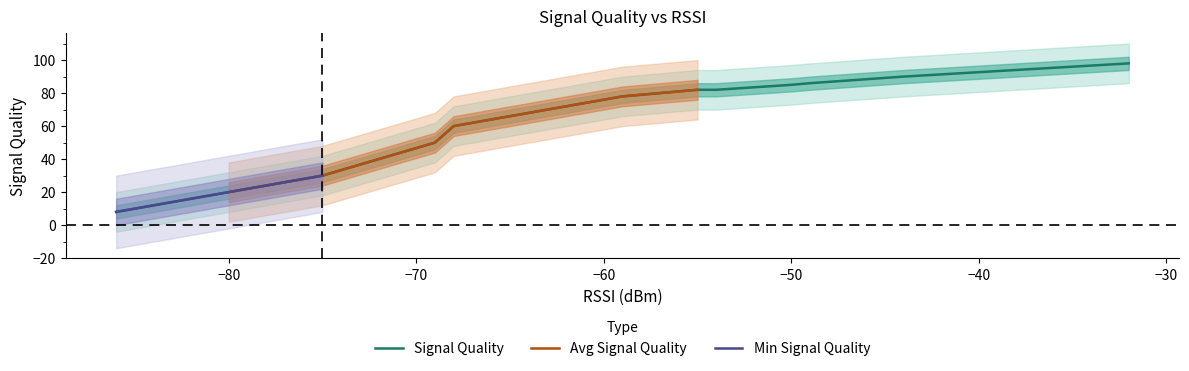

Is this an area chart (filled region under the line)?

No